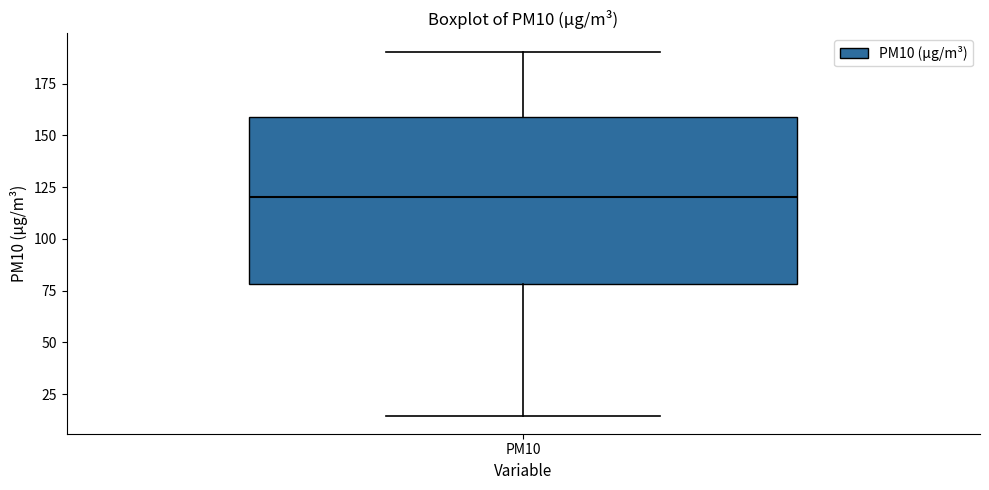

Read this box plot against the y-axis: the position of the median line, the range covered by the box, and the ends of both whiskers. The values are not printed on the chart, so give them approximately, as read against the axis.

median 120, box 80 to 160, whiskers 15 to 190